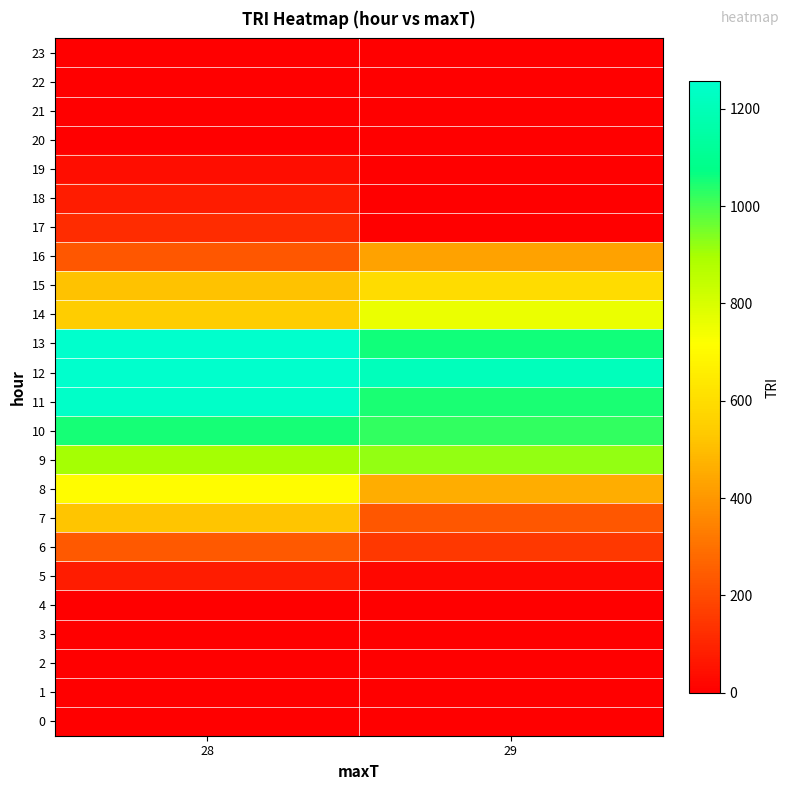

List the series in order of their peak value, lowest first.

0, 1, 2, 3, 4, 20, 21, 22, 23, 19, 5, 18, 17, 6, 16, 7, 15, 8, 14, 9, 10, 11, 12, 13